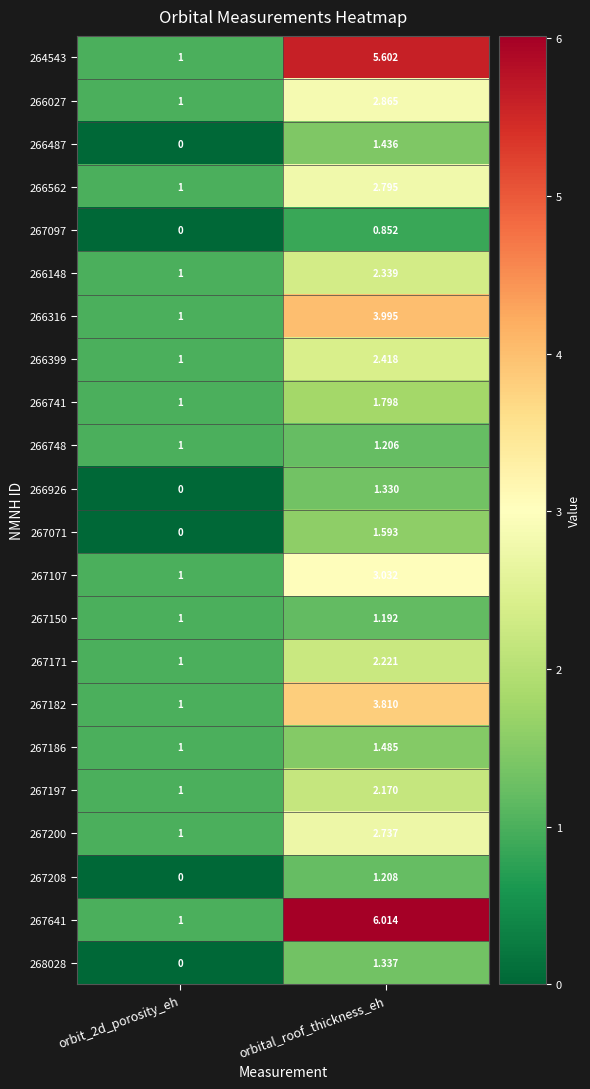

Which label corresponds to the largest value in the chart?

orbital_roof_thickness_eh